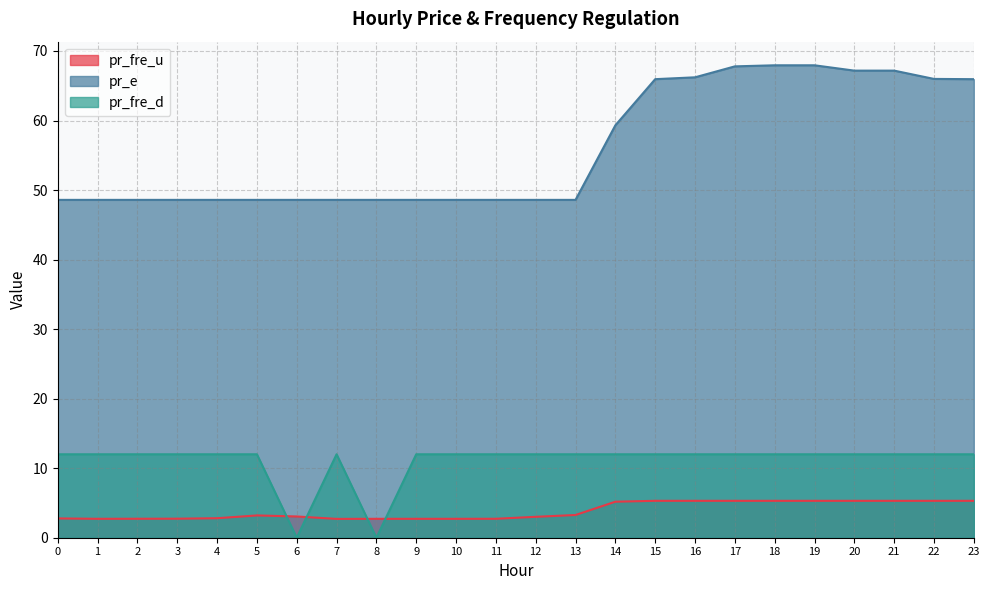

Is it true that pr_fre_d equals 17.1 at 21?

False